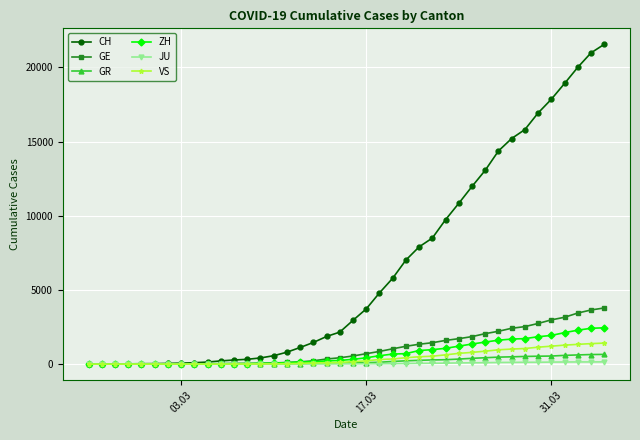

What is the maximum value for CH?

21554